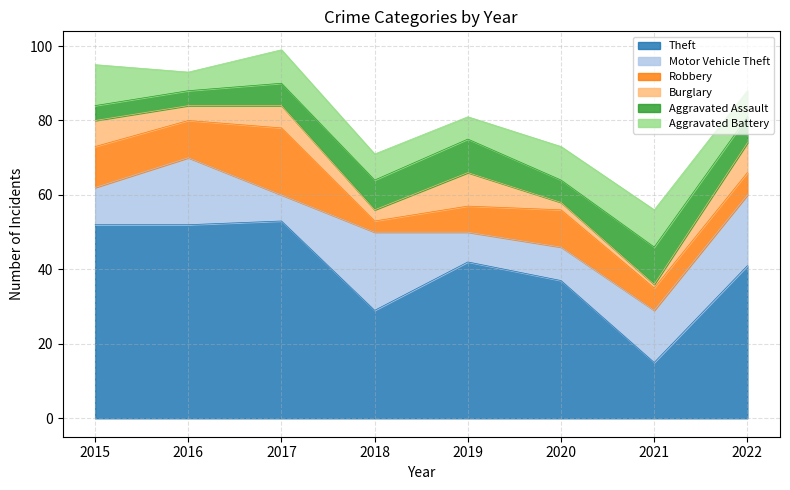

What is the value of the Theft point at the 2nd from the left?

52